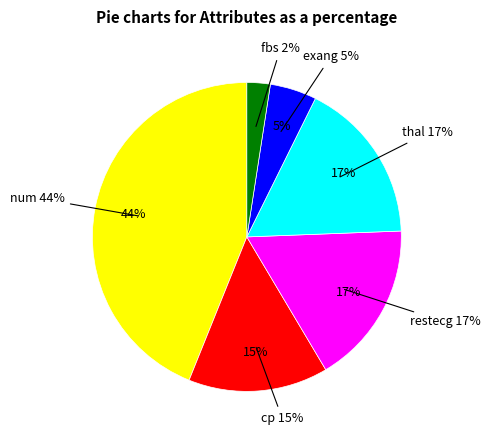

Is there any slice that represents more than half of the pie?

No